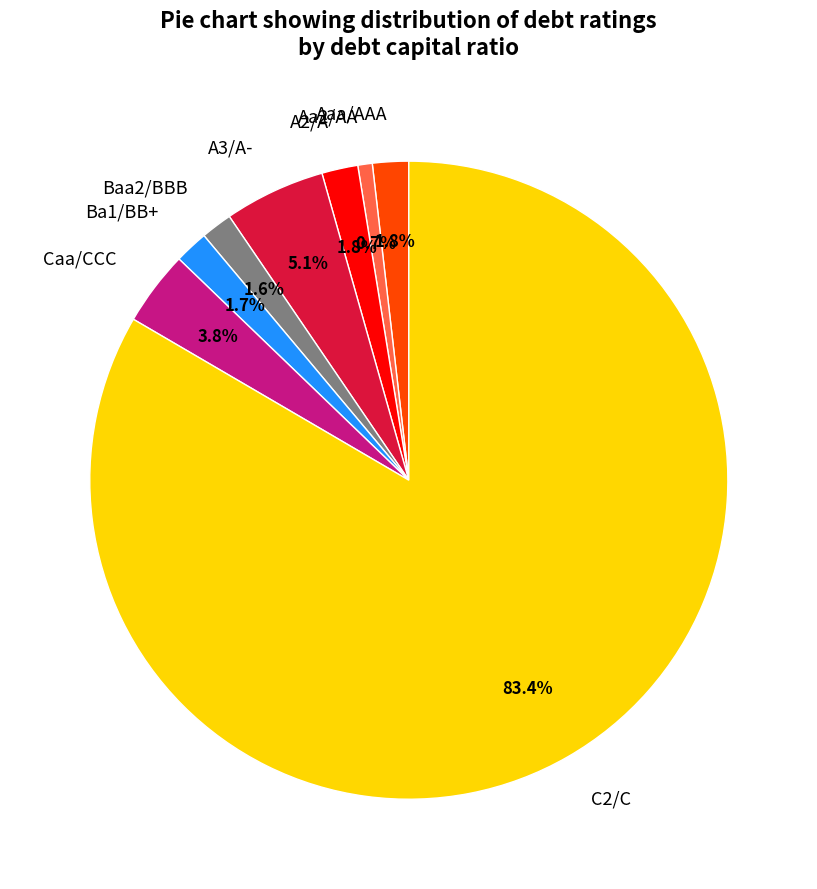

Does A2/A represent more than half of the total?

No